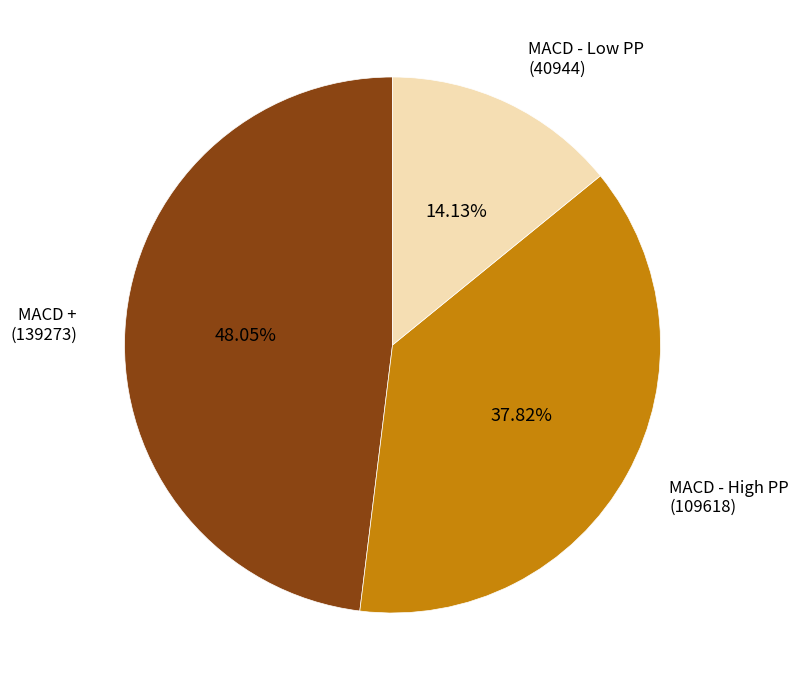

What is the ratio of the value at MACD - High PP (109618) to the value at MACD - Low PP (40944)?

2.7